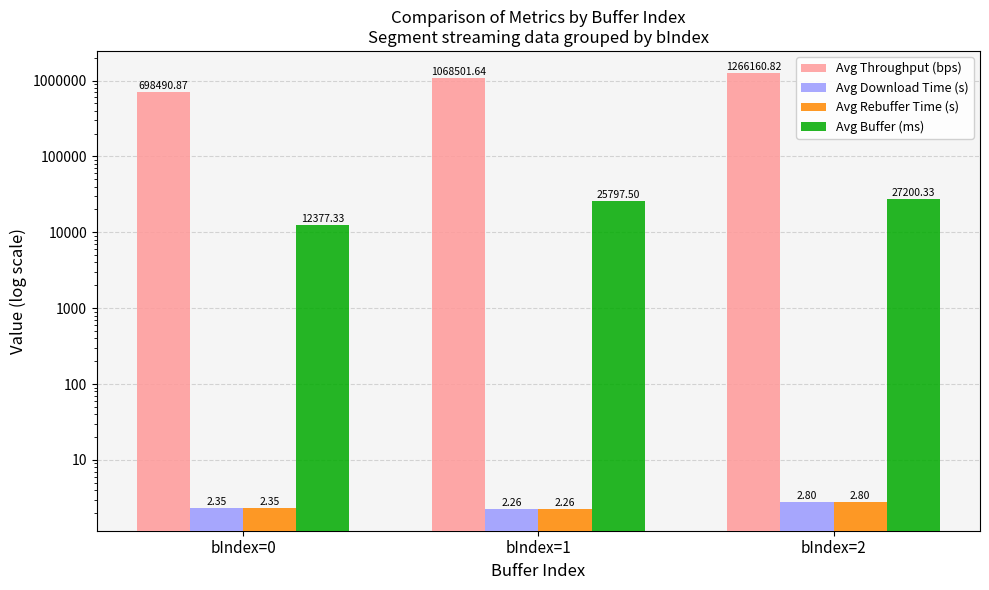

The Avg Throughput (bps) series shows 1068501.6 at bIndex=1. True or false?

True